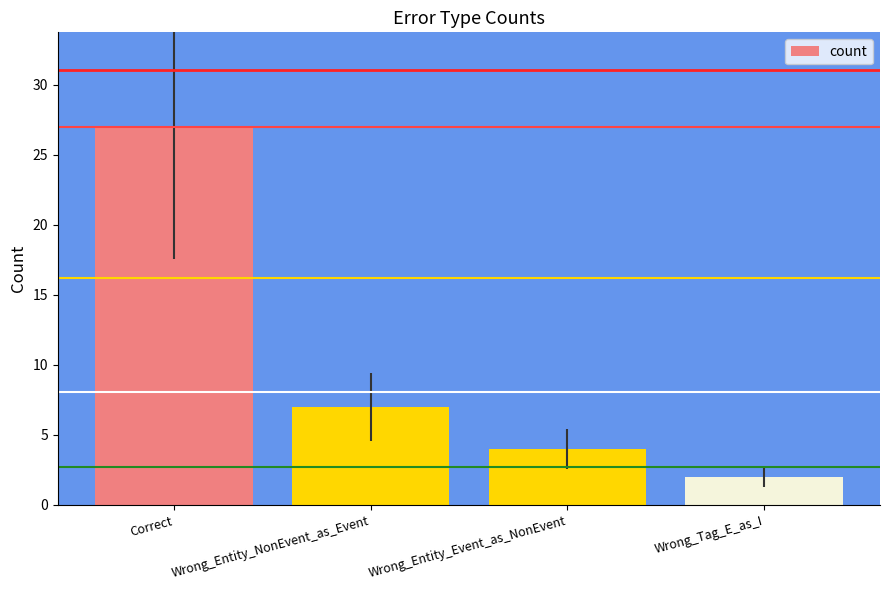

Reading left to right, list all the values displayed in this chart.

Correct=27	Wrong_Entity_NonEvent_as_Event=7	Wrong_Entity_Event_as_NonEvent=4	Wrong_Tag_E_as_I=2